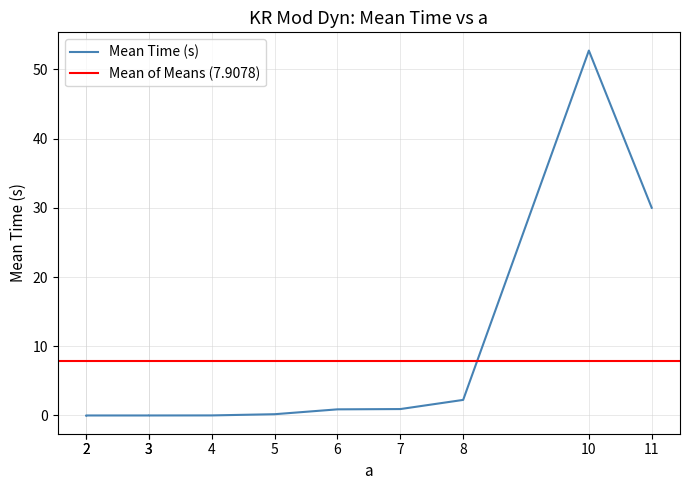

Approximately how many times larger is the value at 5 compared to 8?

0.1